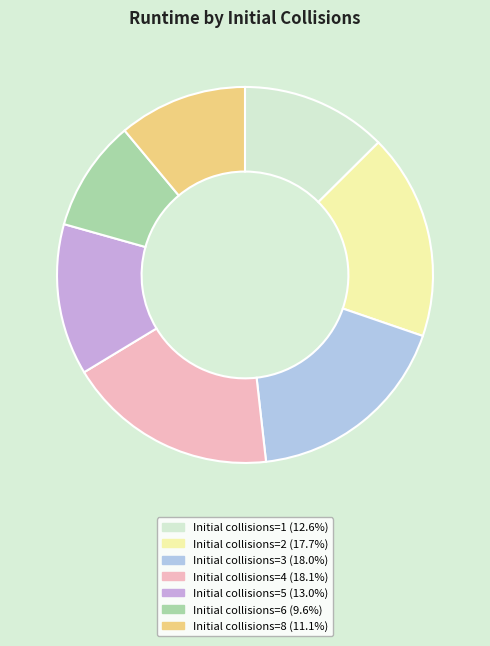

Is Initial collisions=2 (17.7%) the majority of the pie?

No